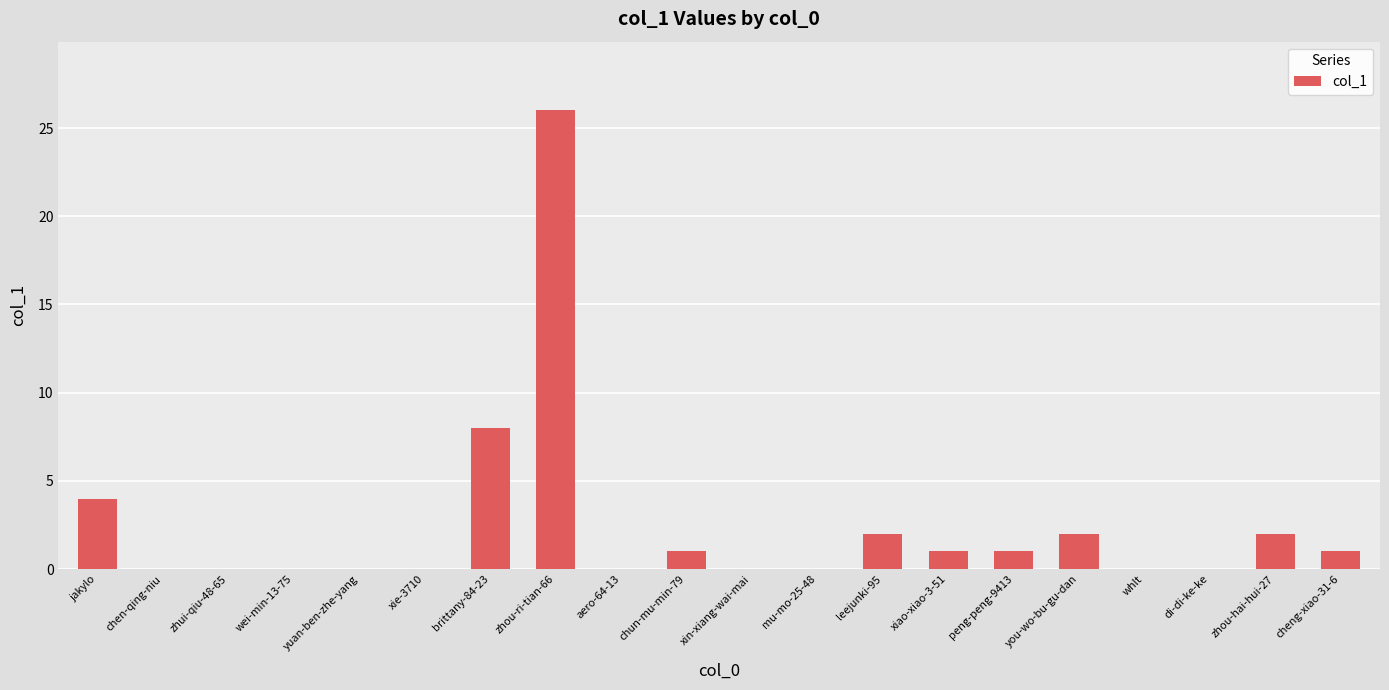

True or false: the data shows 1 at peng-peng-9413.

True